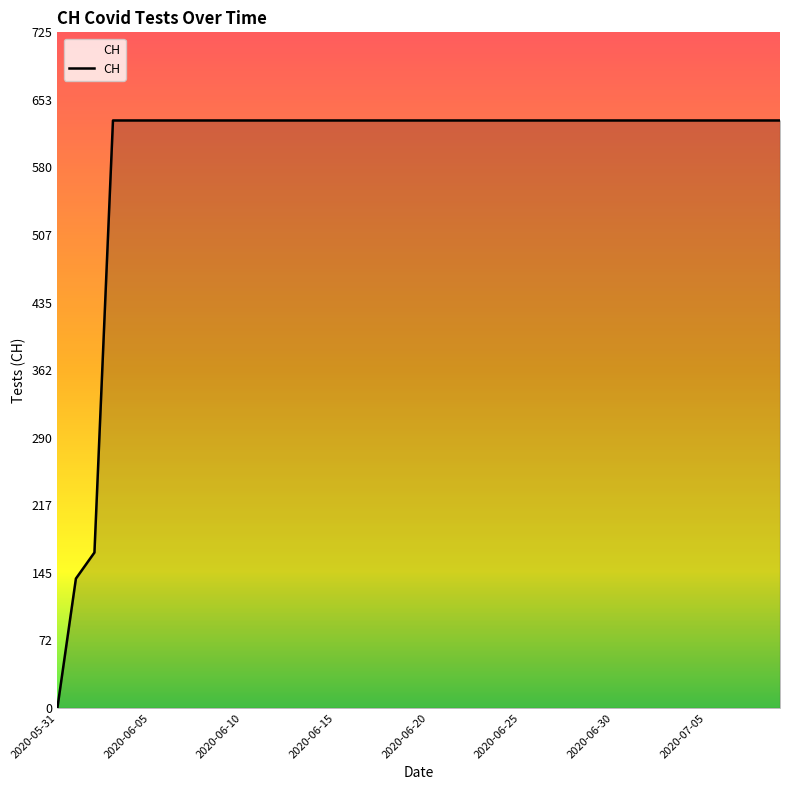

What is the difference between the maximum and minimum values?

631